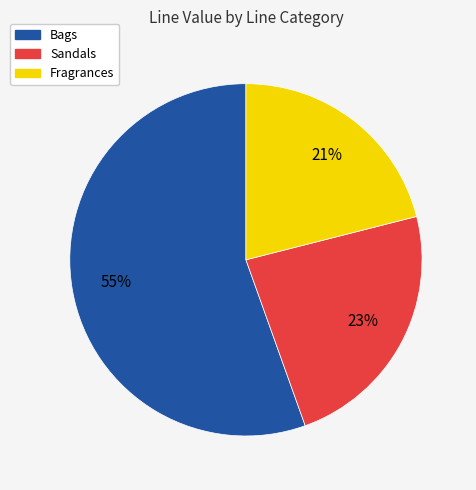

Does any single category account for the majority?

Yes